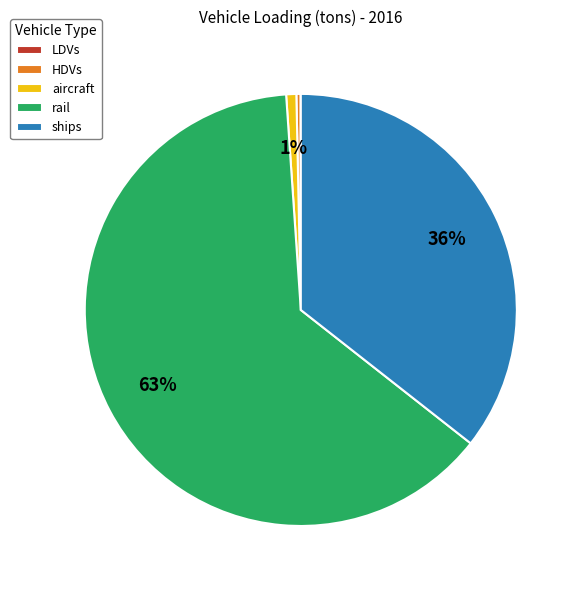

True or false: ships accounts for 36% of the total.

True